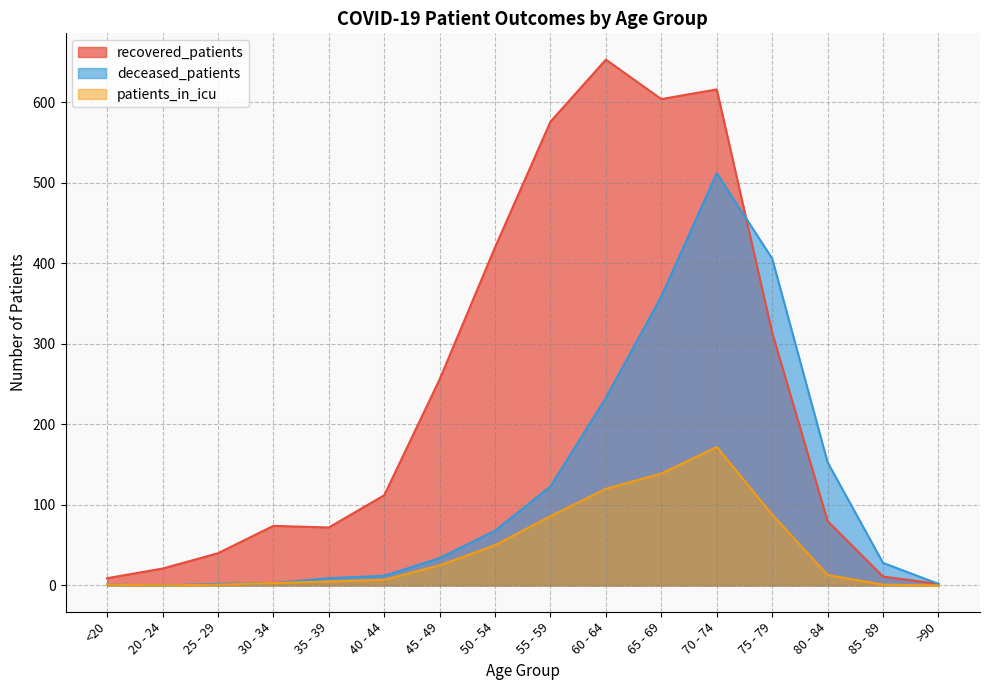

What is the value of the recovered_patients point at the 3rd from the left?

40